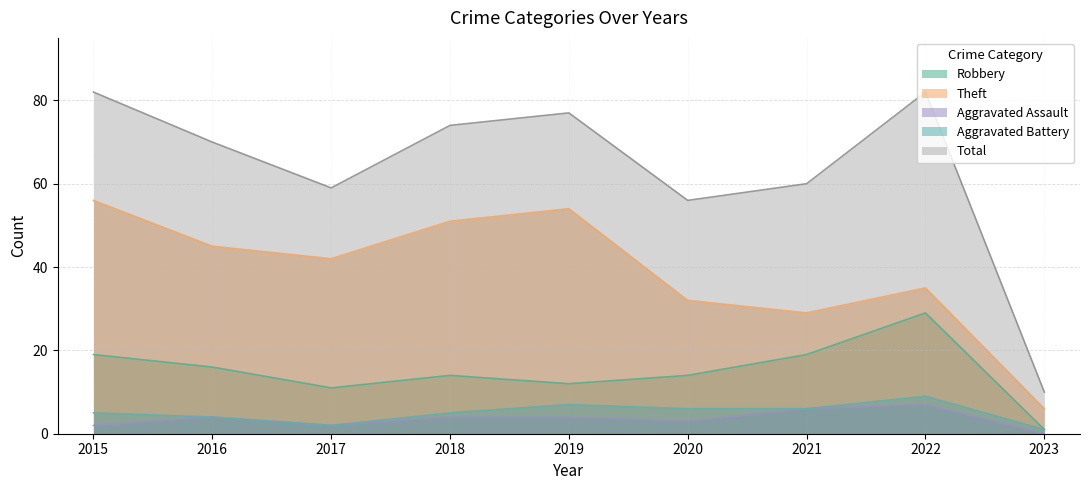

Where does the Aggravated Battery series first go above 5?

2019